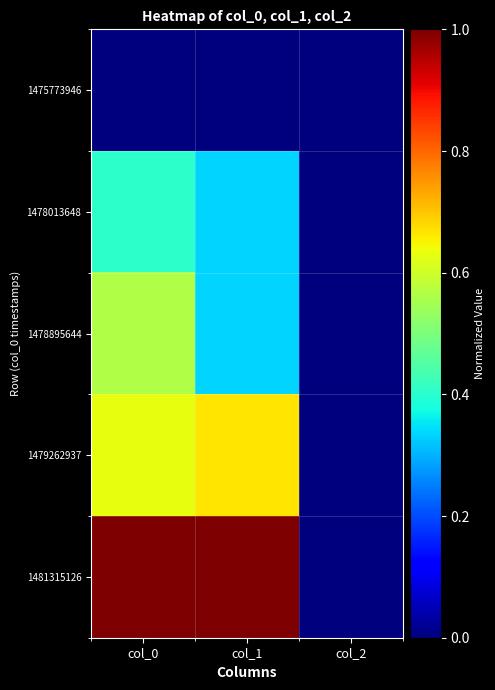

What is the total value across all series at col_1?

2.3